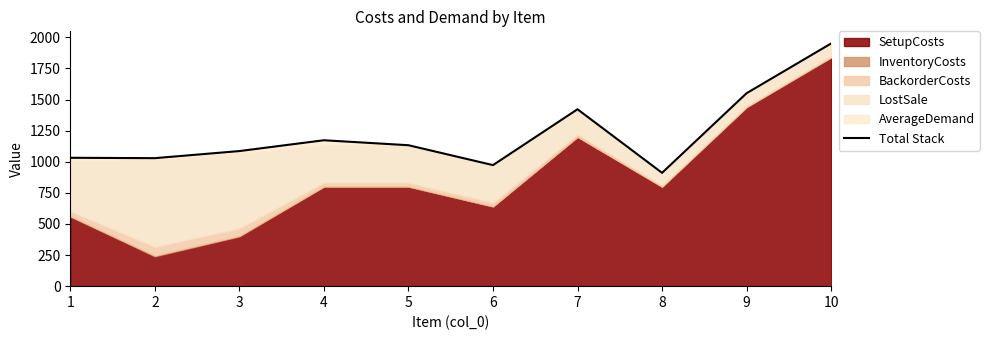

Which category has the lowest value across all series?

8